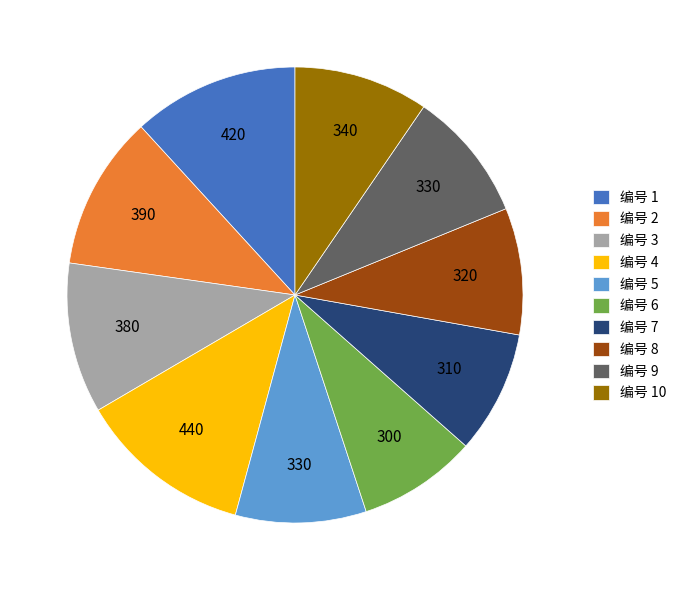

Combined, do 编号 6 and 编号 2 account for over 50%?

No